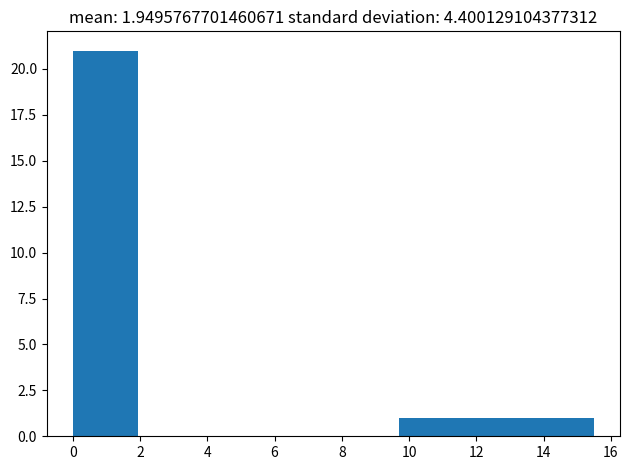

Reading left to right, transcribe this chart: for each bar, give the range it covers on the x-axis and its height. Neither the bar edges nor the heights are printed on the chart, so give them approximately, as read against the axes.

0.0 to 2.0: 21
2.0 to 3.8: 0
3.8 to 5.8: 0
5.8 to 7.8: 0
7.8 to 9.6: 0
9.6 to 11.6: 1
11.6 to 13.6: 1
13.6 to 15.6: 1